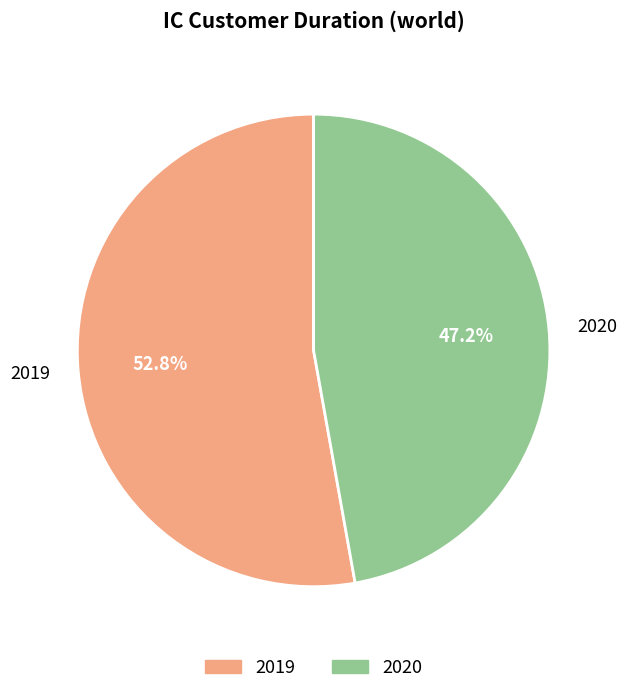

What is the largest slice in the pie chart?

2019